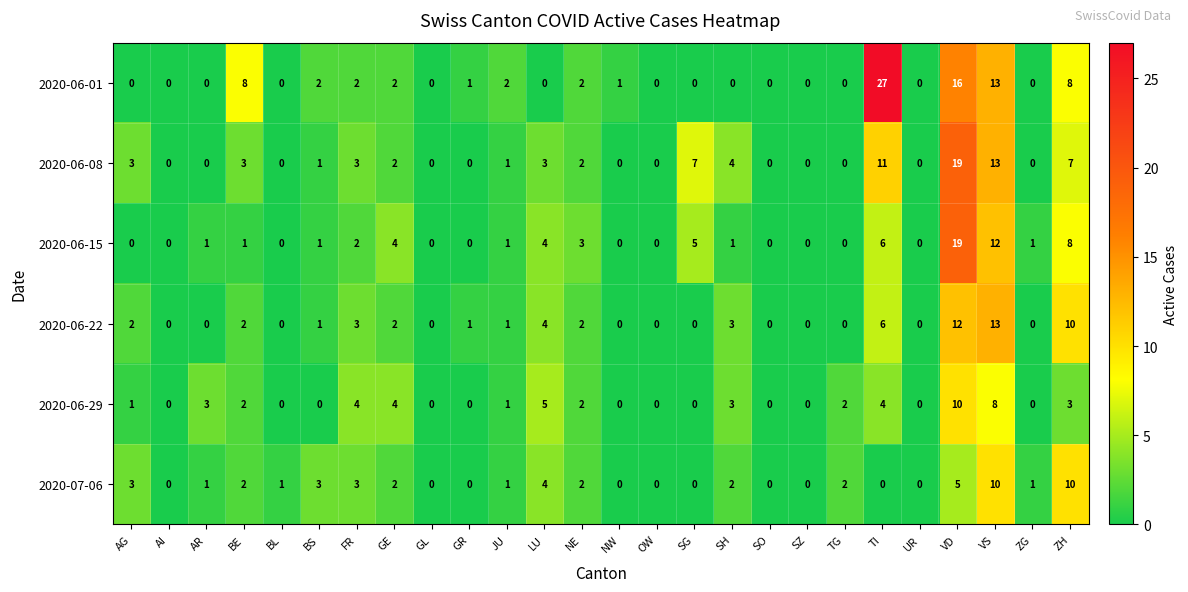

What is the difference between the second highest and minimum values in the 2020-06-08 series?

13